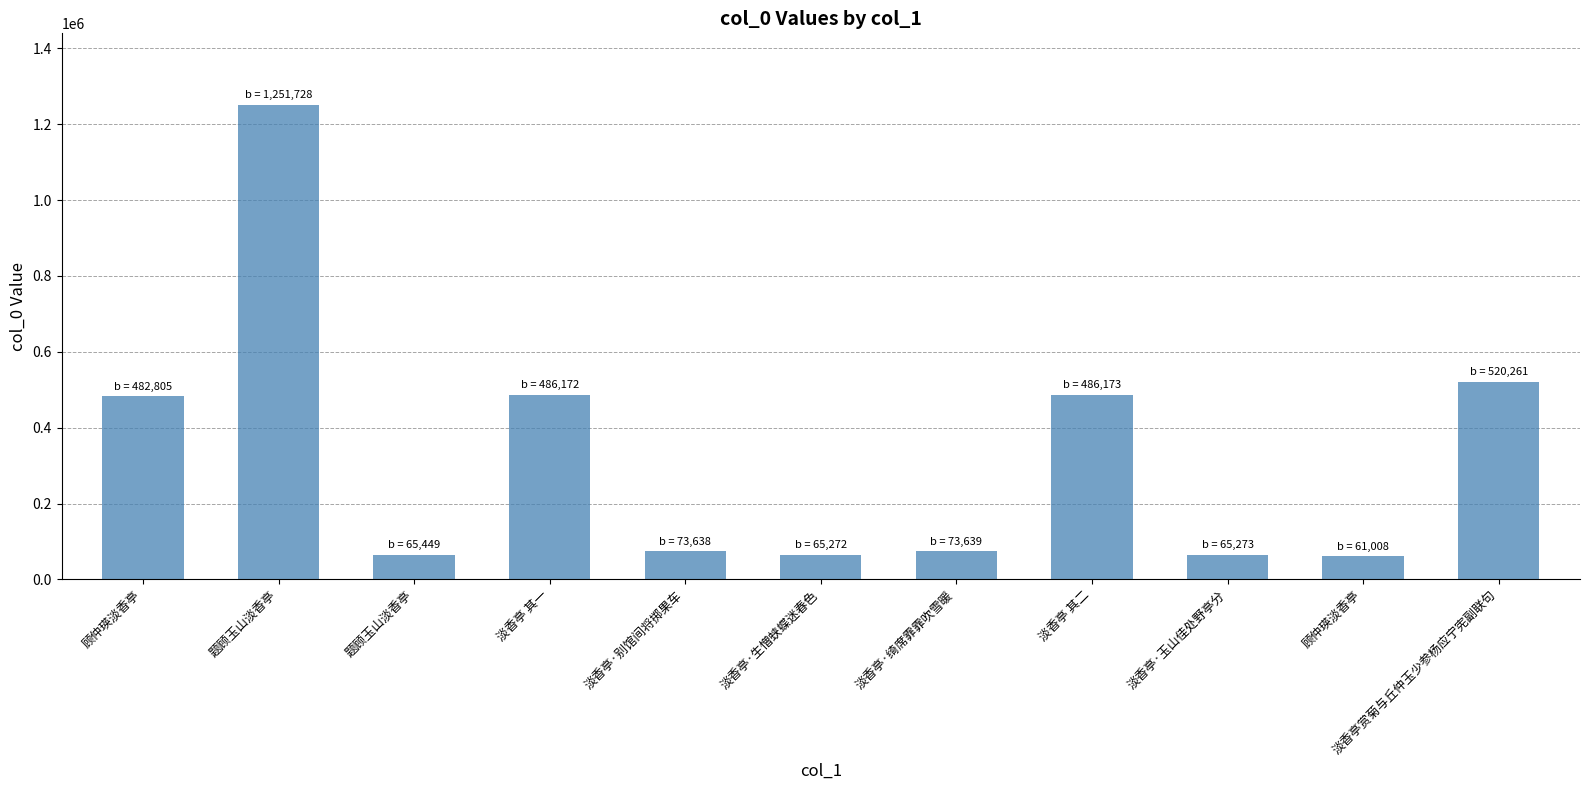

What is the change in value from 题顾玉山淡香亭 to 淡香亭·绮席霏霏吹雪暖?

+8190